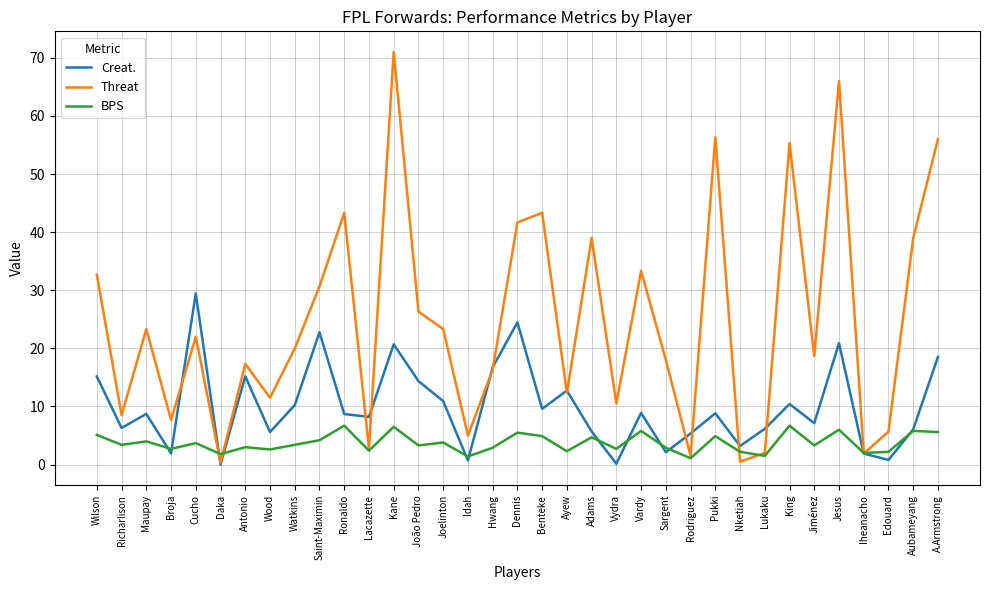

Where do Threat and Creat. first cross each other?

Broja and Cucho